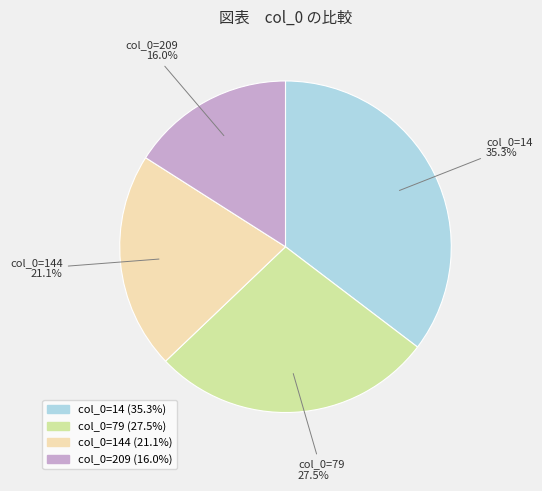

Is there a majority slice in this chart?

No